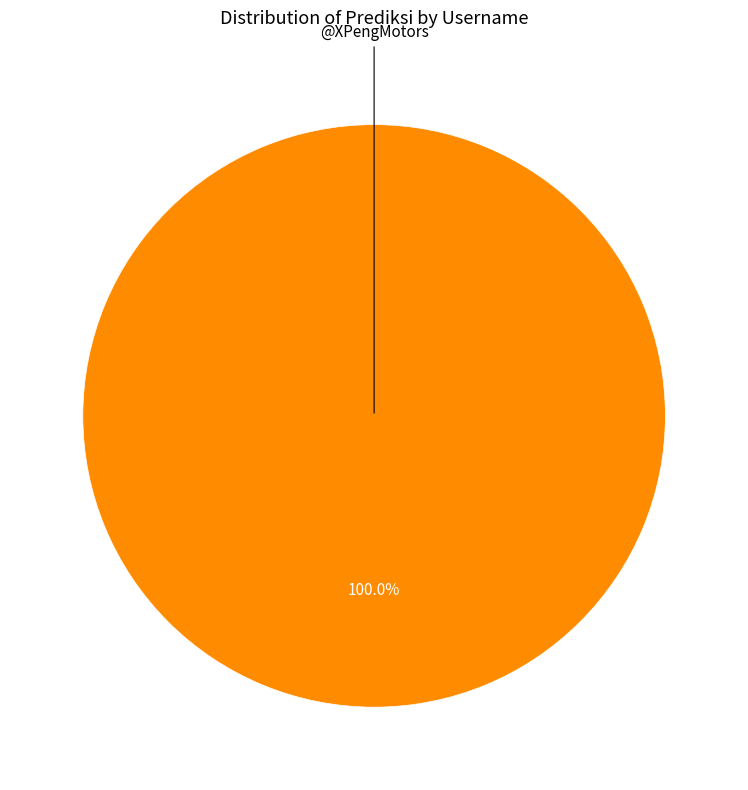

Is there any slice that represents more than half of the pie?

Yes